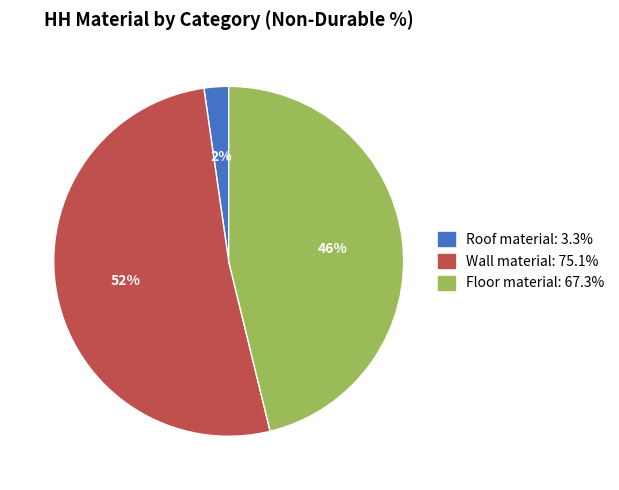

How many slices are in this pie chart?

3